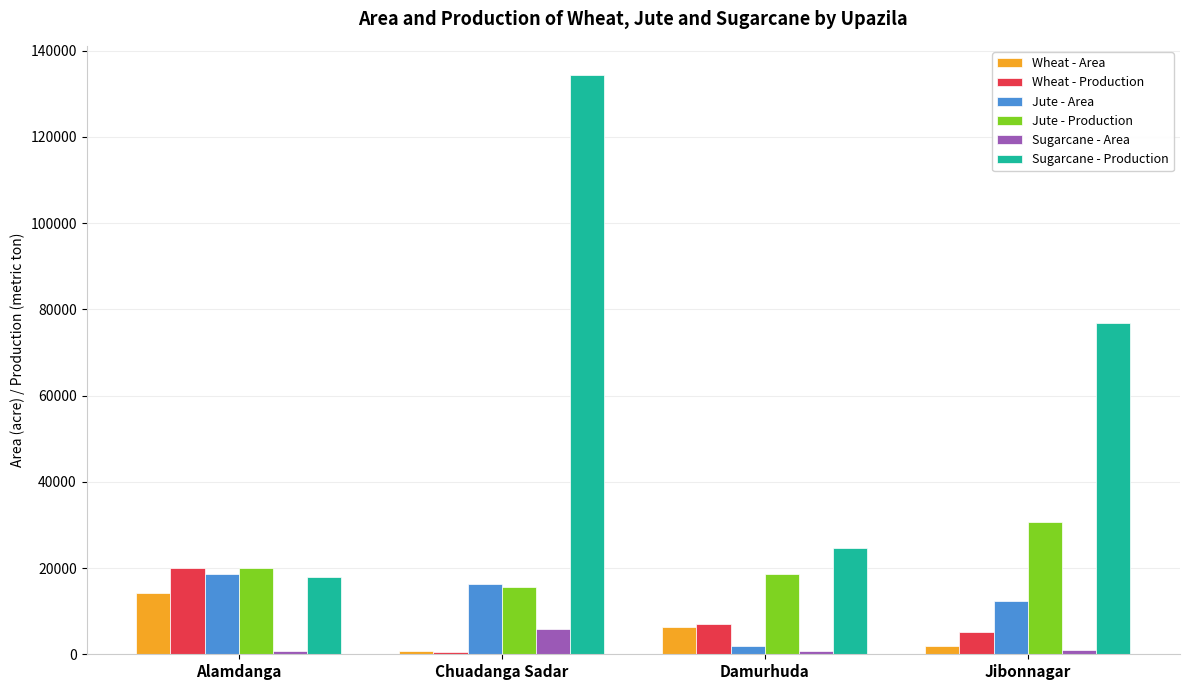

Which series has the largest total across all categories?

Sugarcane - Production